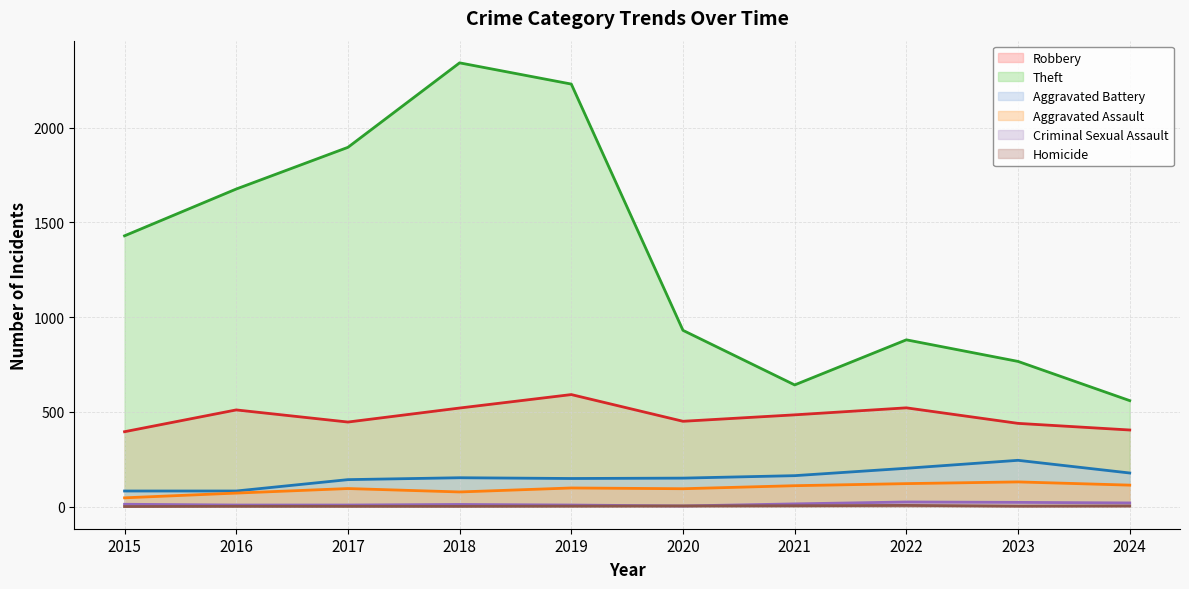

Does the chart have visible grid lines?

Yes